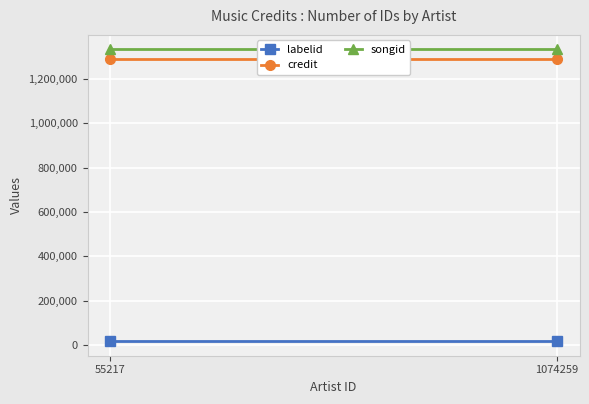

Rank the series by their maximum value, from highest to lowest.

songid, credit, labelid